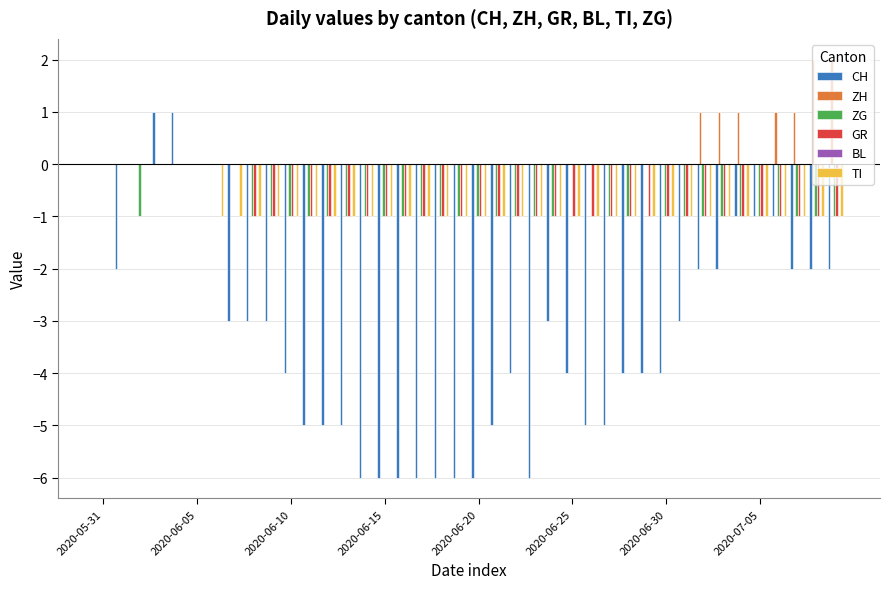

How many categories are shown in the chart?

40